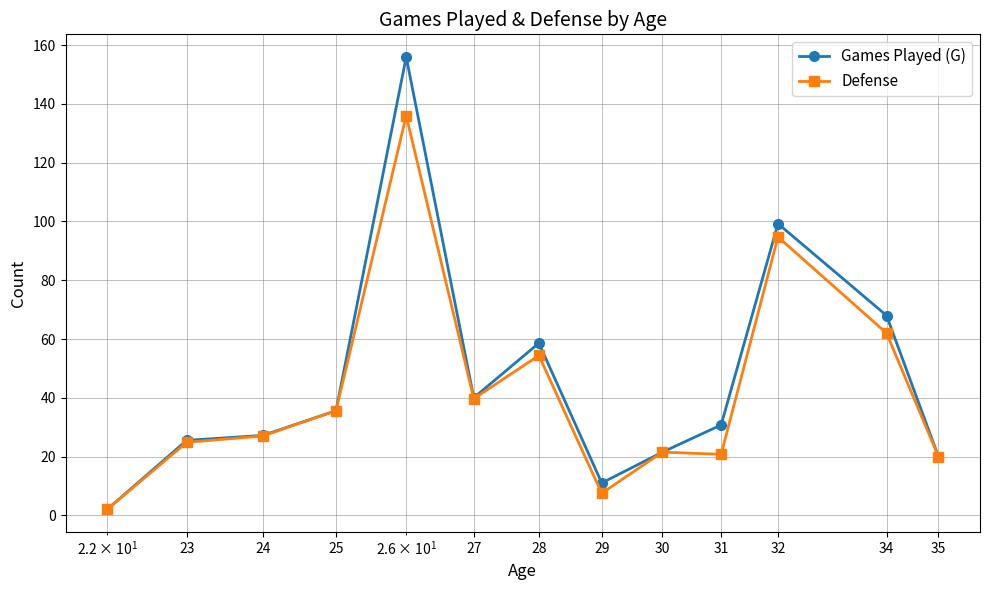

True or false: Defense has more than 1 interior local peaks.

True